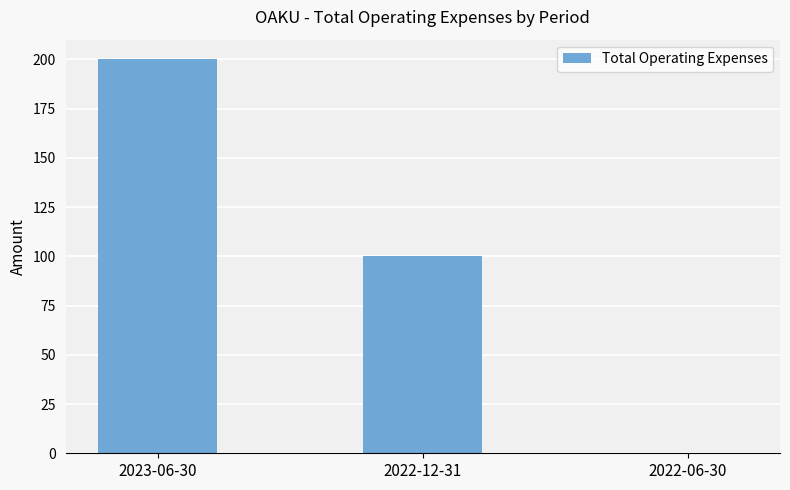

What is the change in value from 2023-06-30 to 2022-06-30?

-200